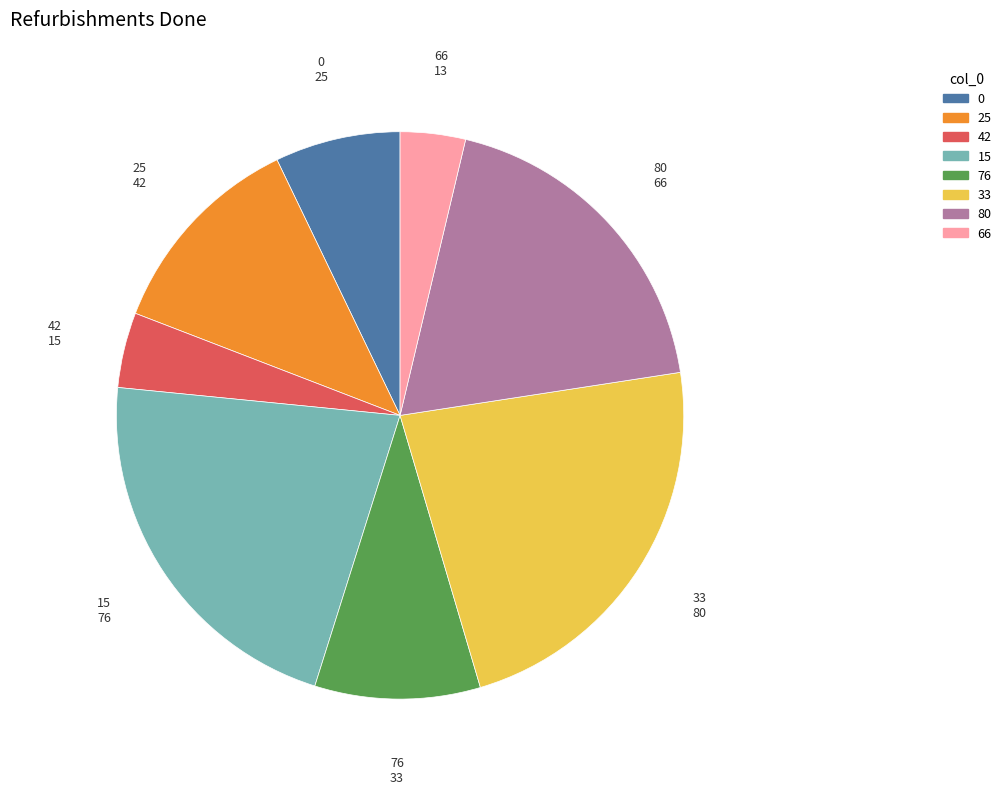

Is there a majority slice in this chart?

No